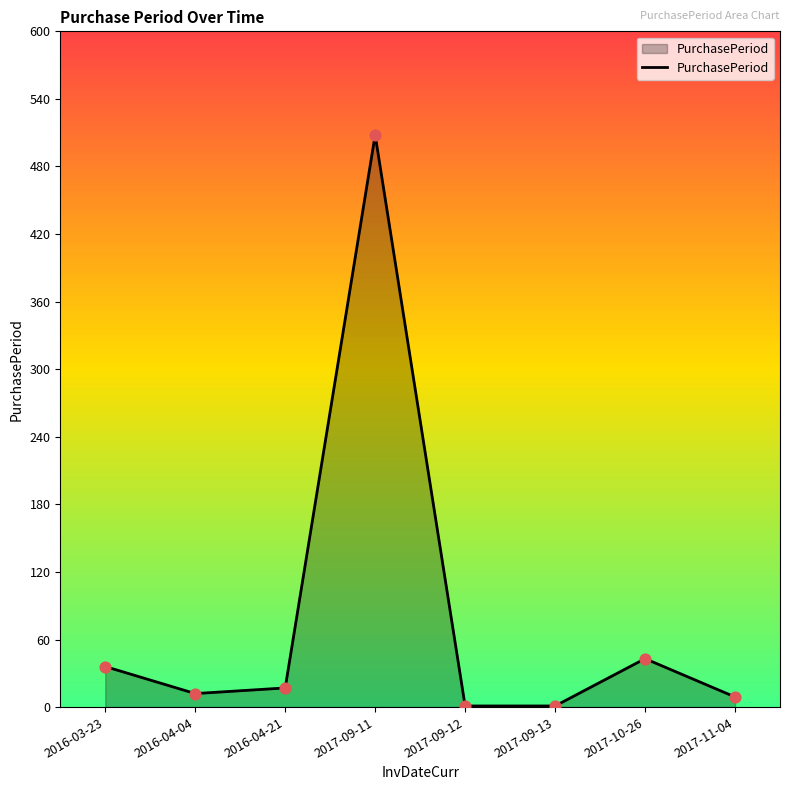

Approximately how many times larger is the value at 2016-04-21 compared to 2017-10-26?

0.4